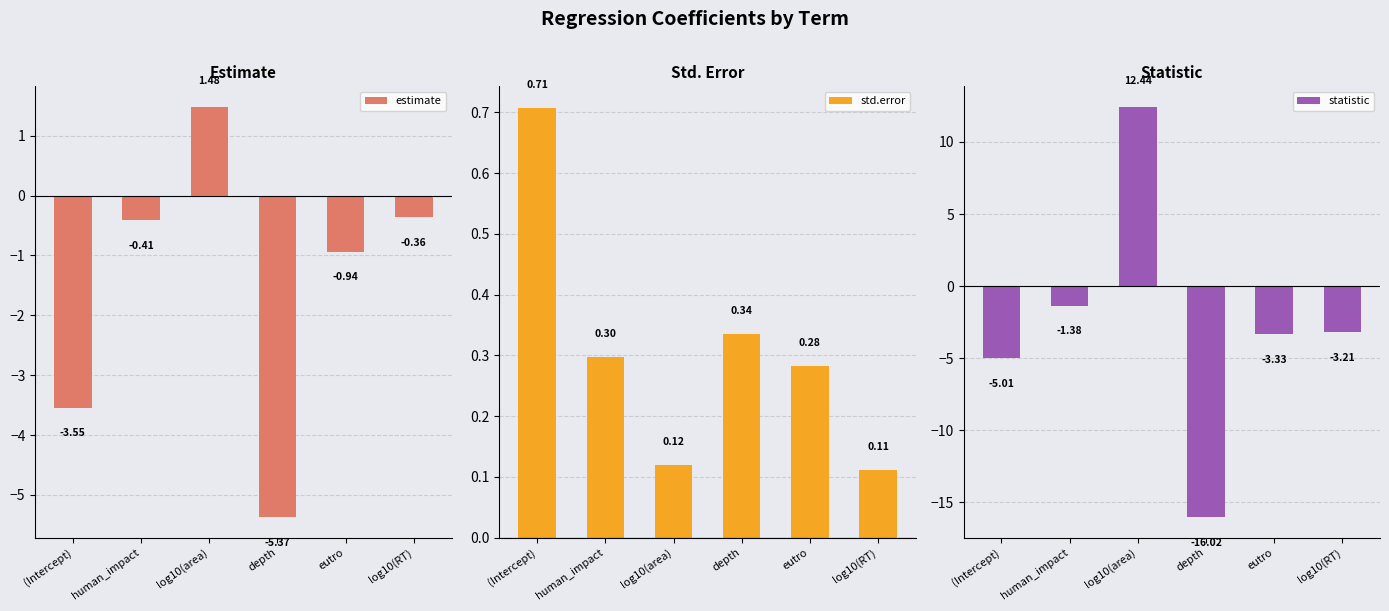

Reading right to left, extract all data points from this chart.

estimate: -0.4	-0.9	-5.4	1.5	-0.4	-3.5
std.error: 0.1	0.3	0.3	0.1	0.3	0.7
statistic: -3.2	-3.3	-16.0	12.4	-1.4	-5.0